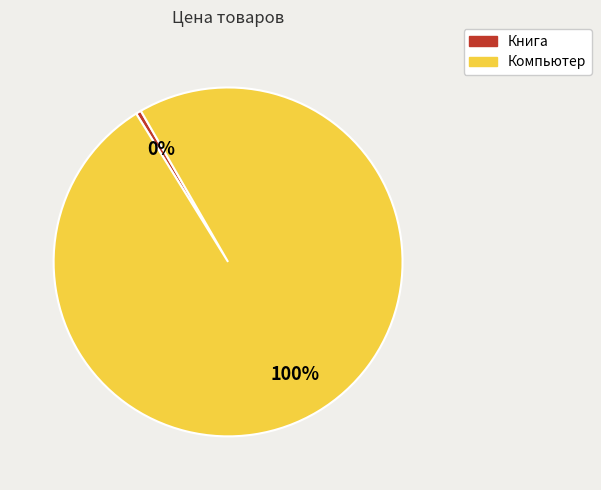

What is the largest slice in the pie chart?

Компьютер